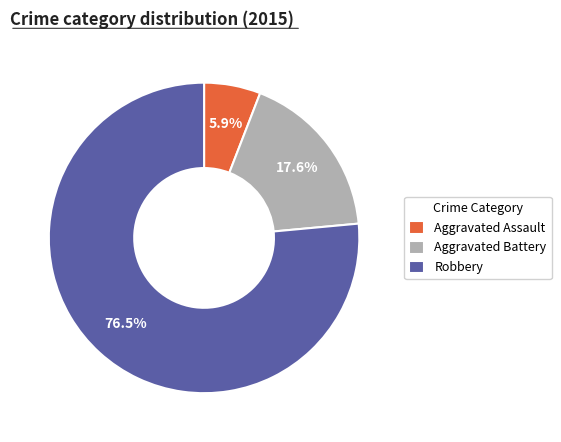

Is it true that Aggravated Battery is 18% of the pie?

True